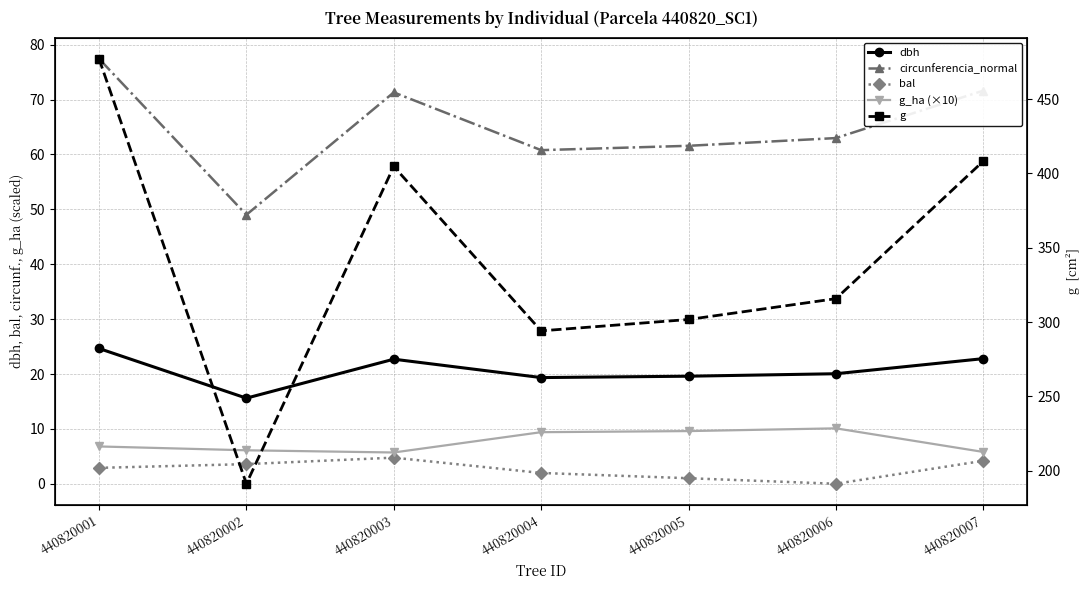

What is the sum of the circunferencia_normal values at 440820004 and 440820007?

132.4